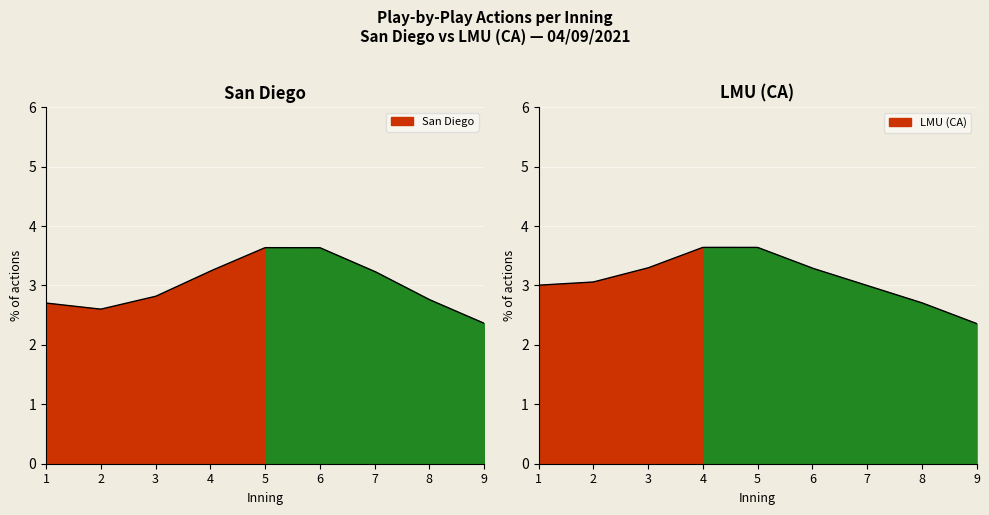

Between 3 and 7, which series saw the biggest shift?

San Diego